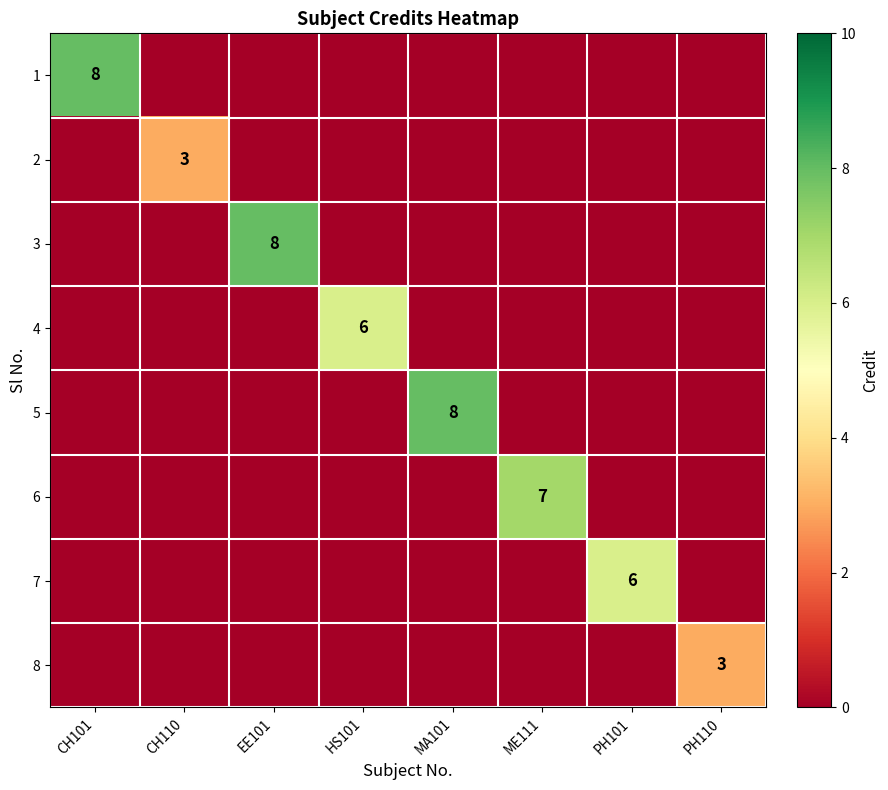

What is the spread (max minus min) of values at HS101?

6